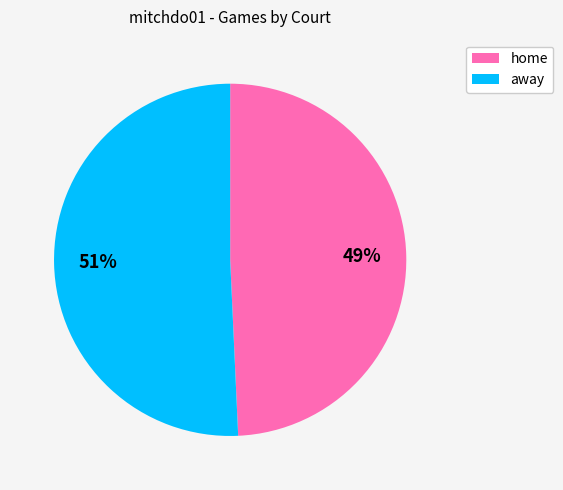

Rank the categories by value from highest to lowest.

away, home